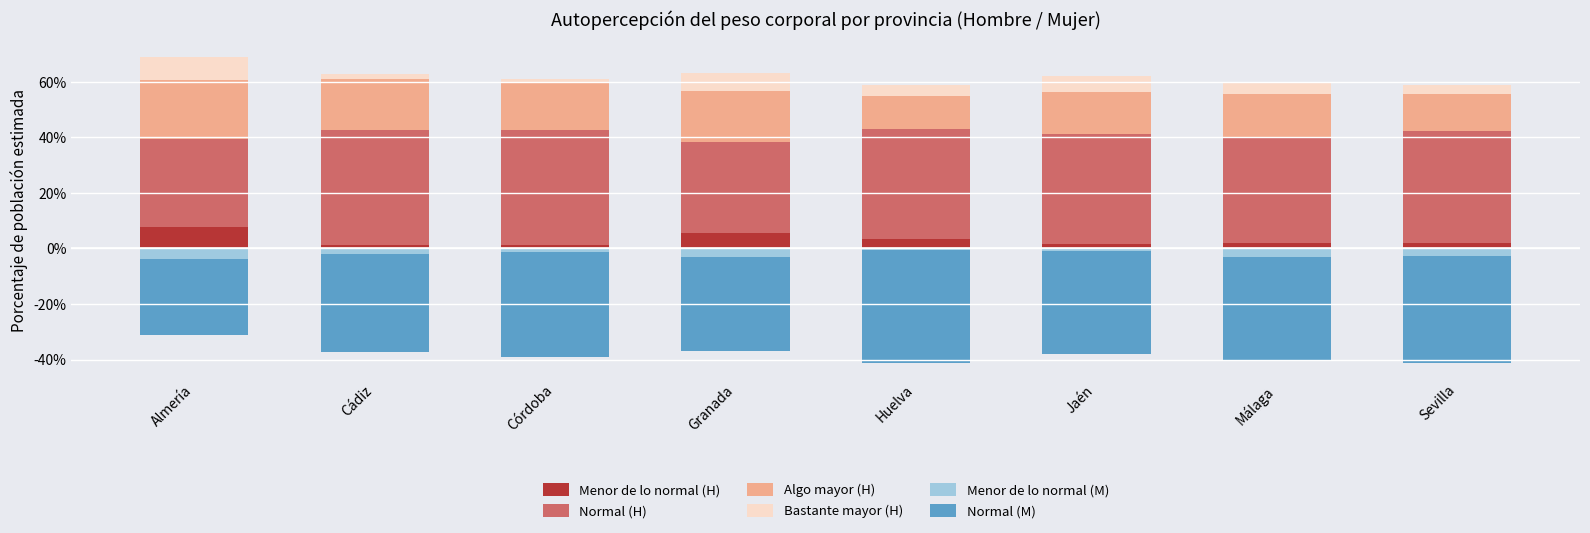

Which series has the widest spread of values?

Normal (M)